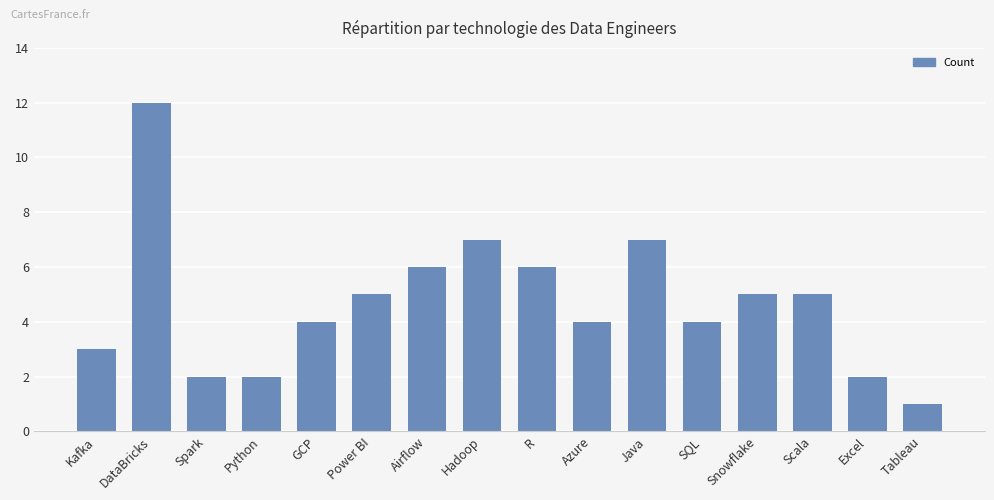

What is the sum of all values?

75